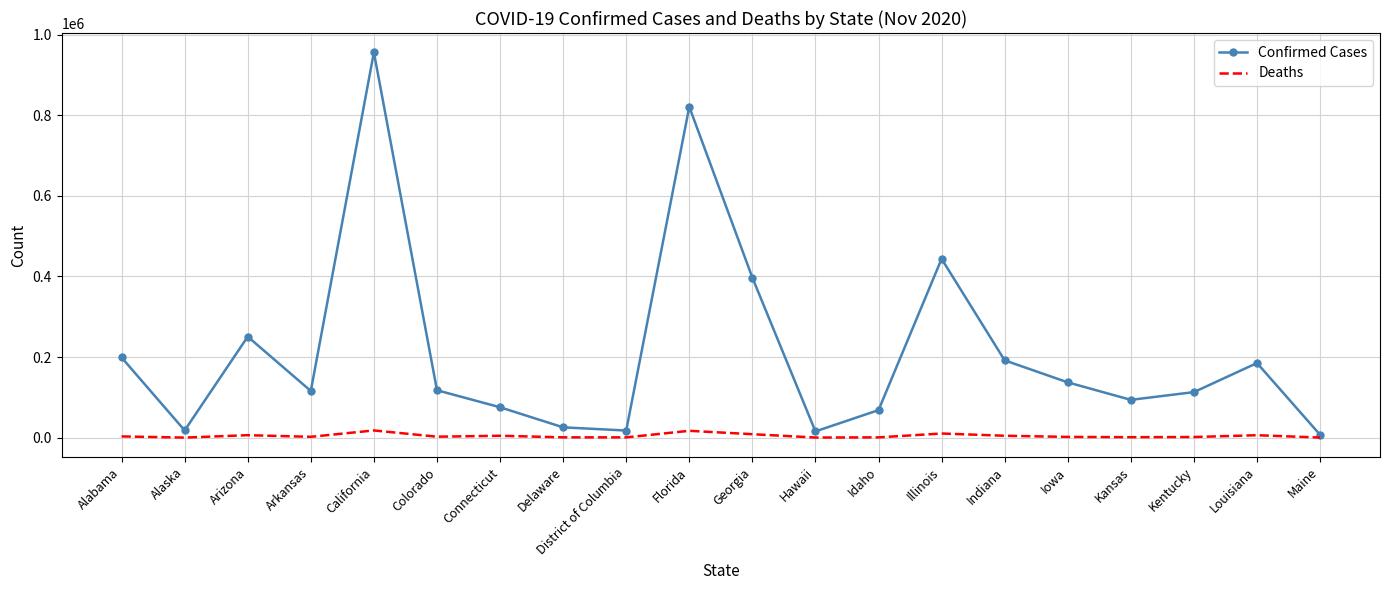

What is the sum of all Confirmed Cases values?

4249719